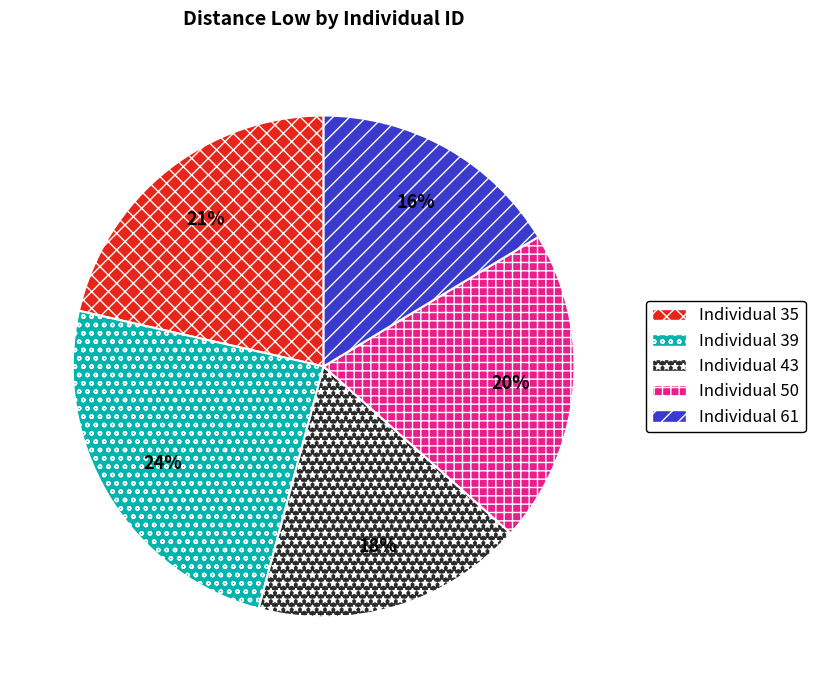

Is there any slice that represents more than half of the pie?

No